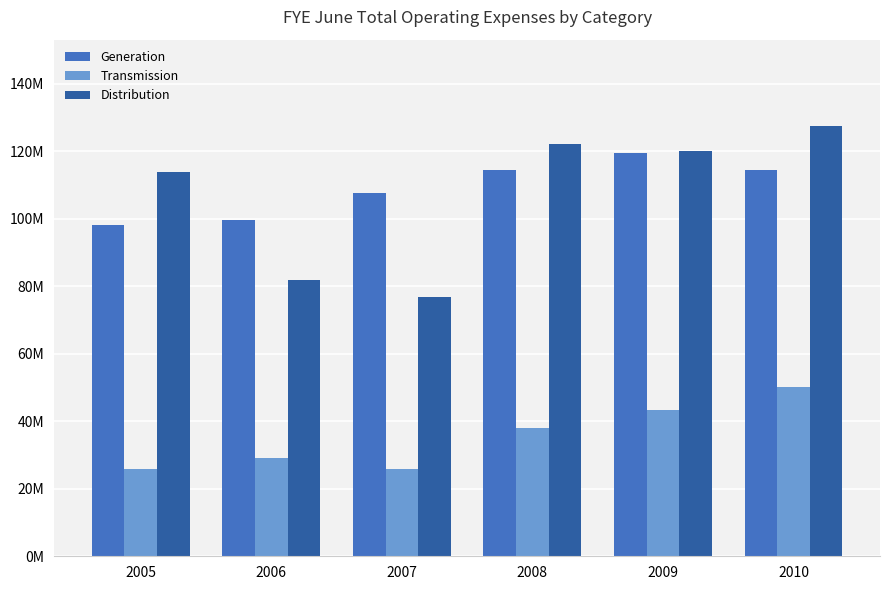

The value of Generation at 2006 is 32309601.0. True or false?

False